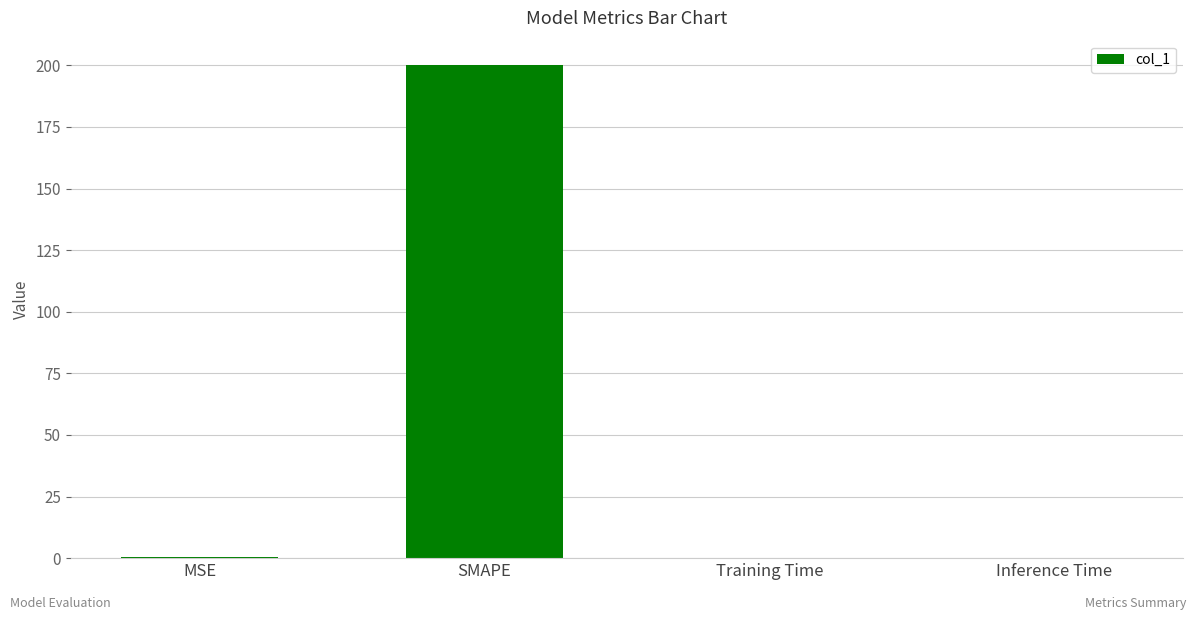

The chart shows a value of 353.3 at SMAPE. True or false?

False